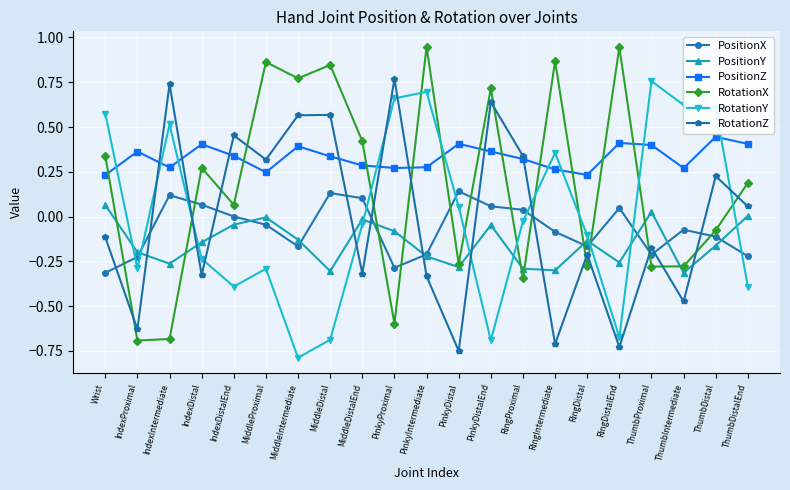

Which series has the widest spread of values?

RotationX